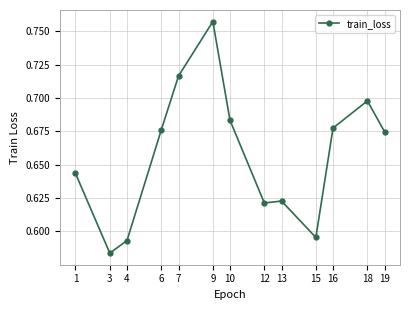

Which label corresponds to the largest value in the chart?

9